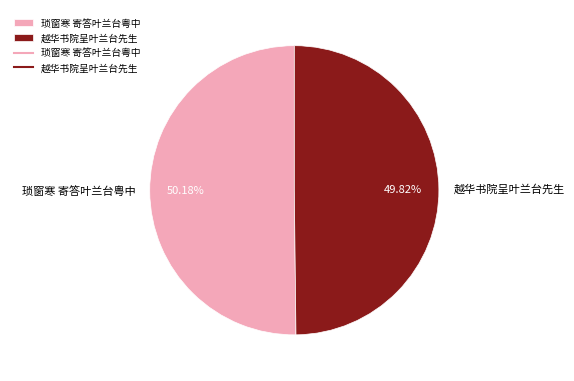

How many segments does this pie chart have?

2